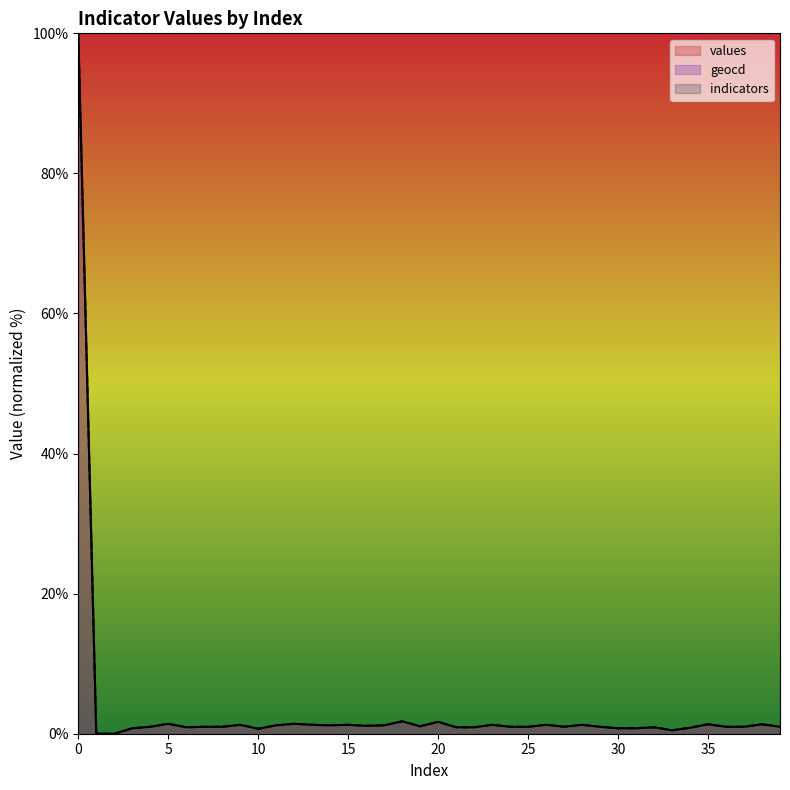

How many values in values are above zero?

38